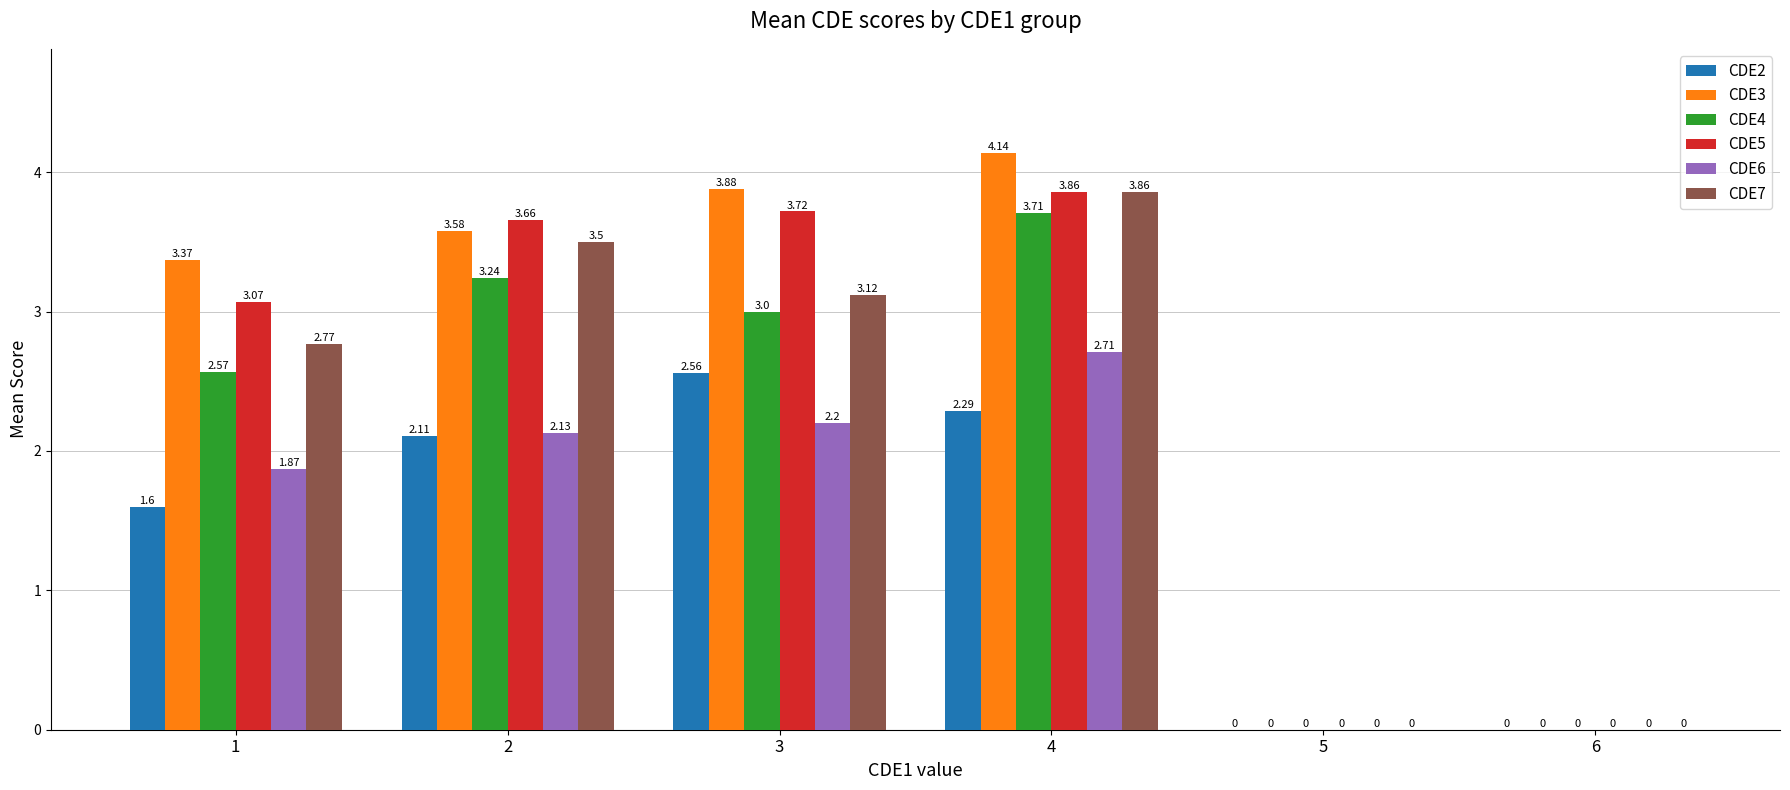

Count the number of categories in the chart.

6